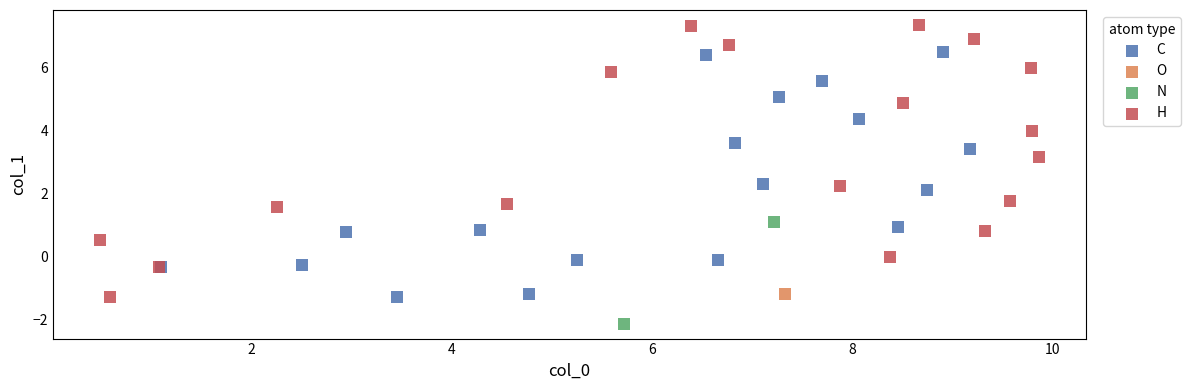

Which series reaches the minimum Y coordinate?

N